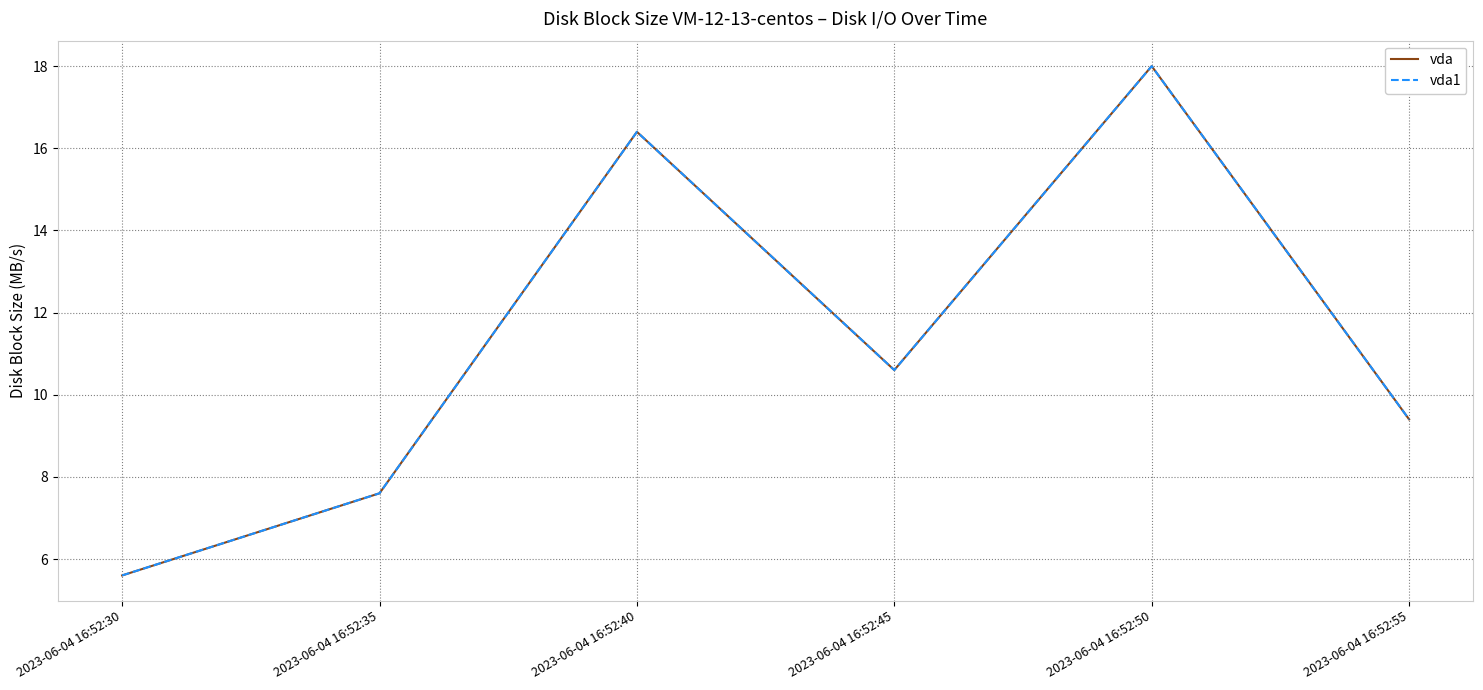

Reading left to right, extract all data points from this chart.

vda: 5.6	7.6	16.4	10.6	18.0	9.4
vda1: 5.6	7.6	16.4	10.6	18.0	9.4